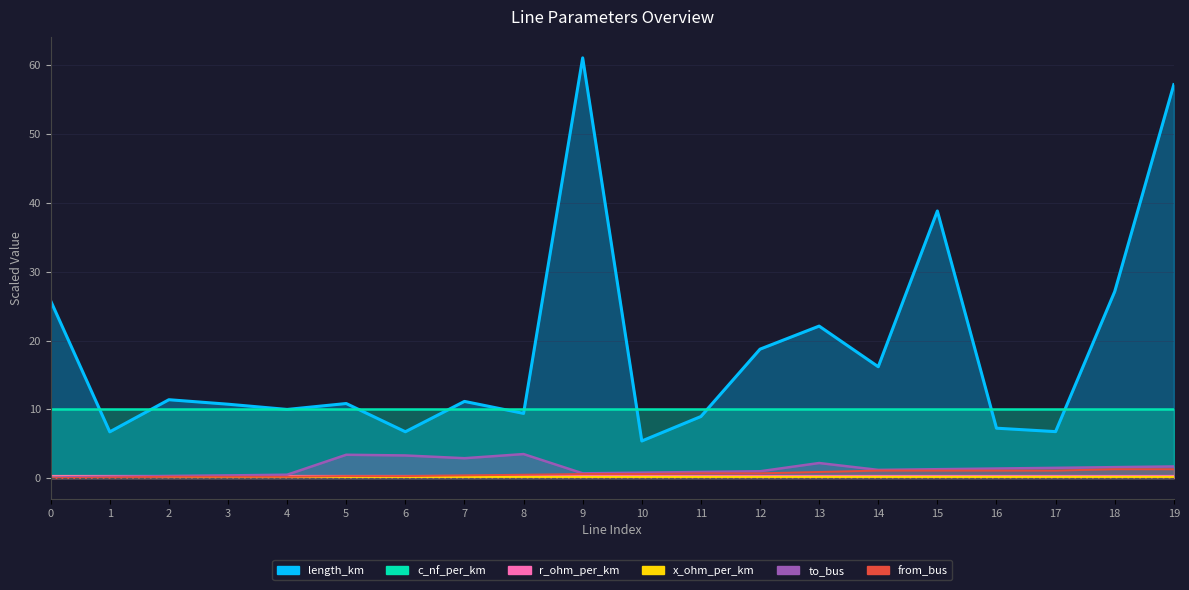

At how many categories does at least one series exceed 20?

6